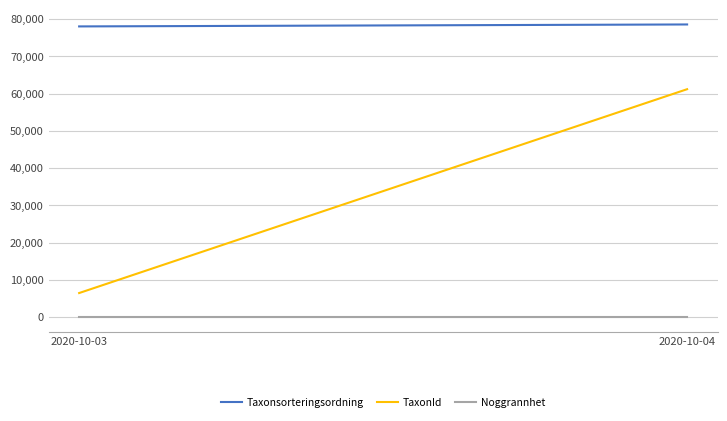

Rank the series by their maximum value, from highest to lowest.

Taxonsorteringsordning, TaxonId, Noggrannhet